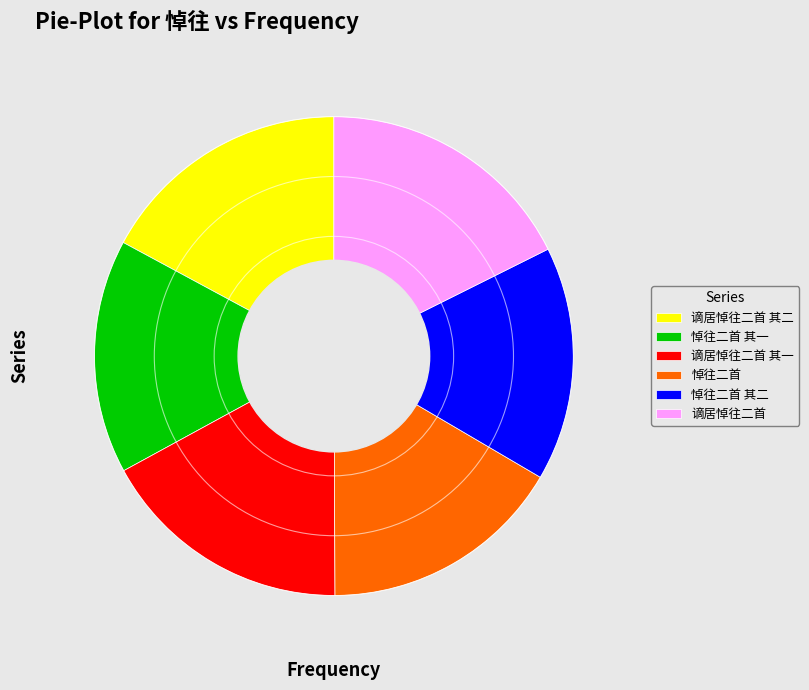

Approximately how many times larger is the value at 悼往二首 compared to 悼往二首 其二?

1.0